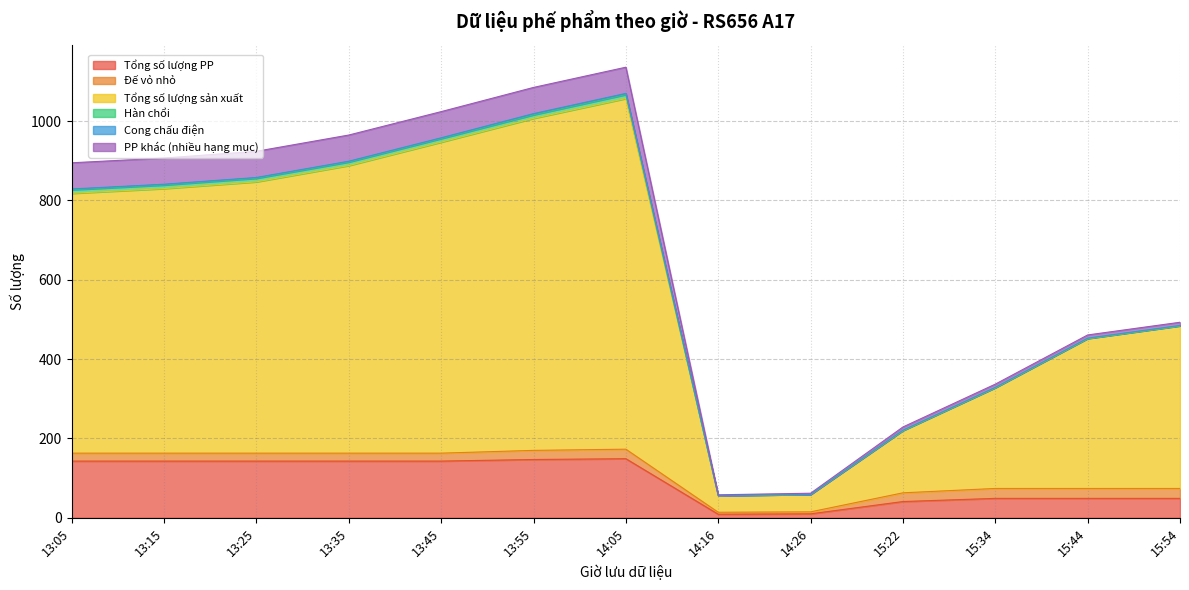

Count the Hàn chổi values in the range 0 to 9.

12